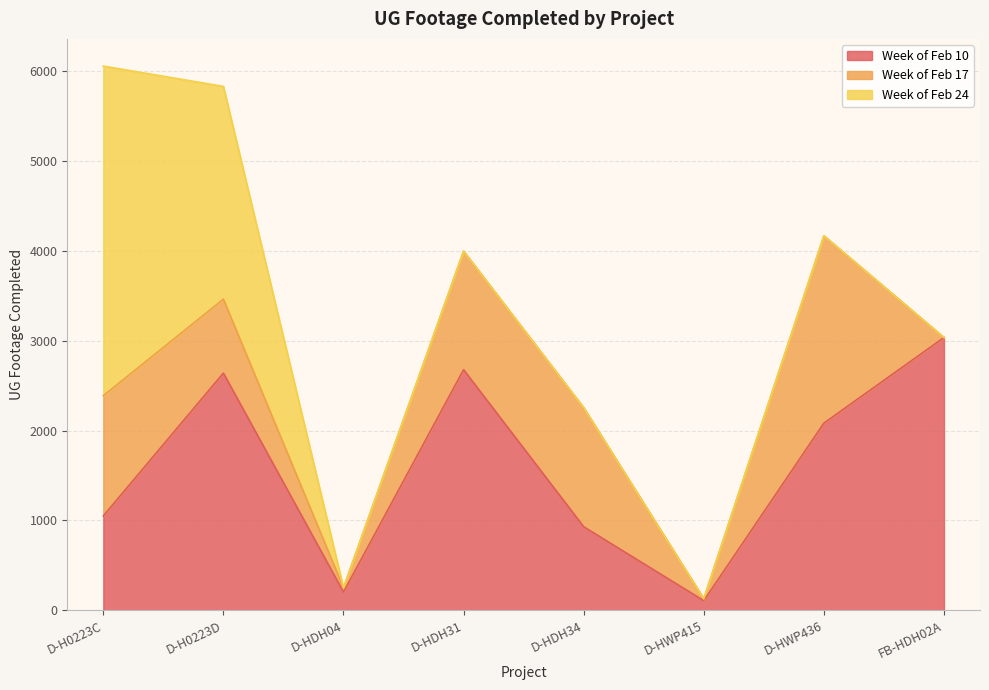

Which category has the highest value across all series?

D-H0223C